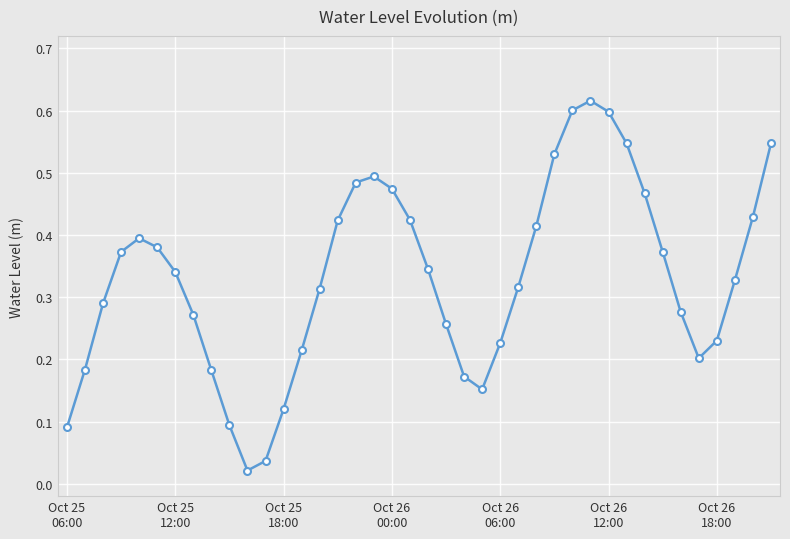

What is the sum of all values?

13.2